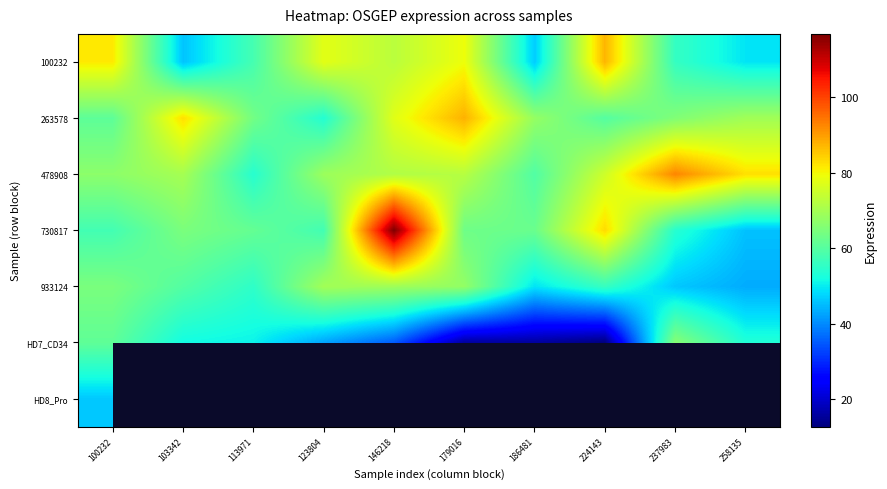

What is the maximum value shown in the chart?

116.8